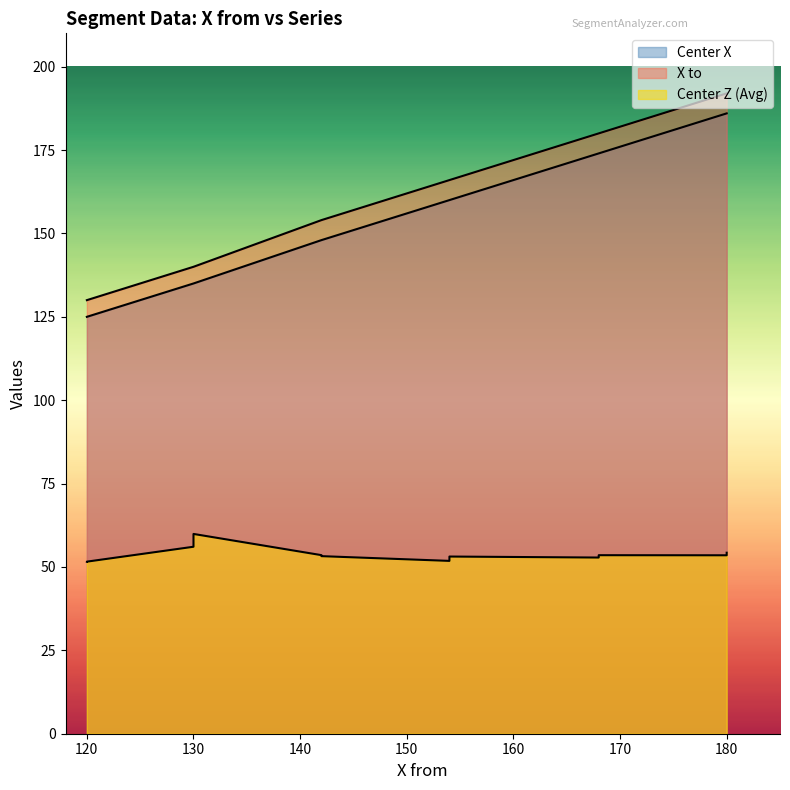

Reading left to right, extract all data points from this chart.

Center X: 125.0	125.0	135.0	135.0	148.0	148.0	160.0	160.0	174.0	174.0	186.0	186.0
X to: 130.0	130.0	140.0	140.0	154.0	154.0	166.0	166.0	180.0	180.0	192.0	192.0
Center Z (Avg): 51.6	51.6	56.1	59.9	53.5	53.2	51.8	53.1	52.8	53.5	53.5	54.3